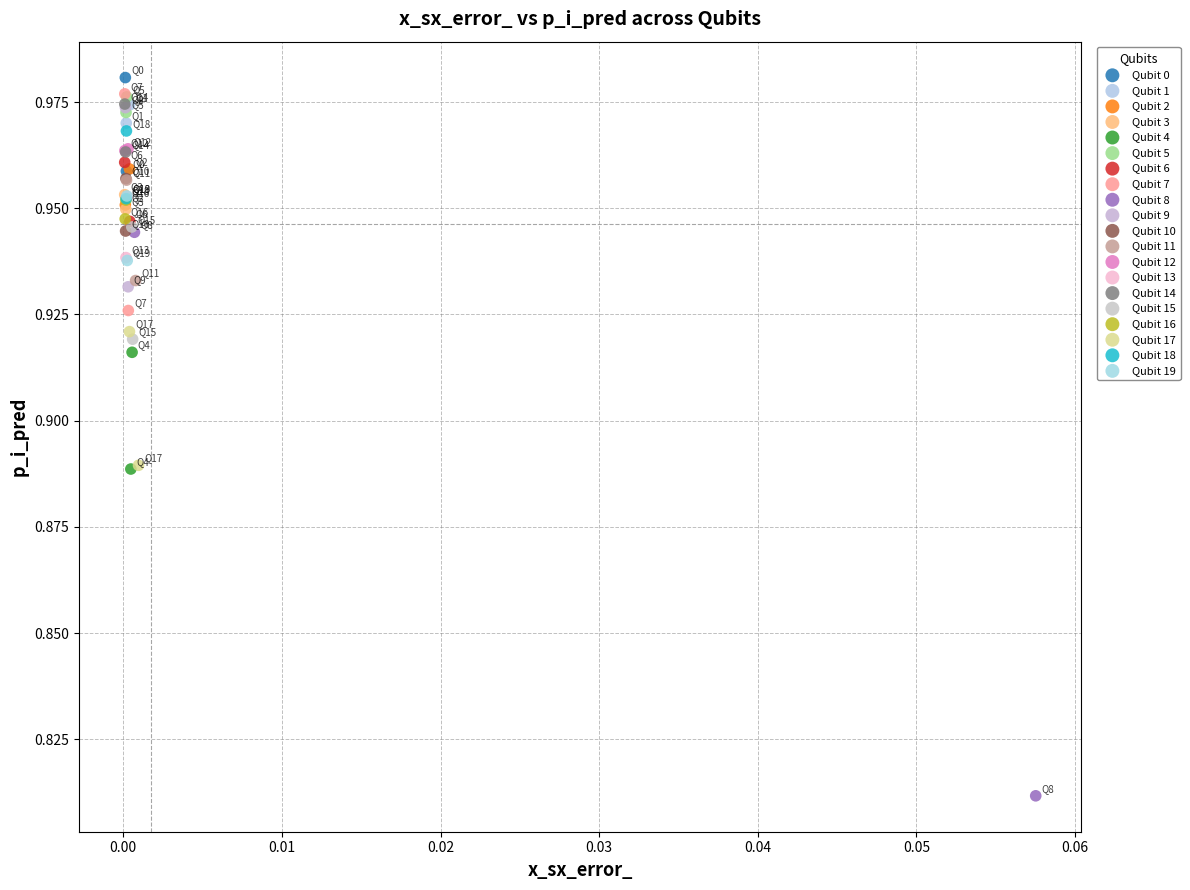

Which series reaches the maximum Y coordinate?

Qubit 0